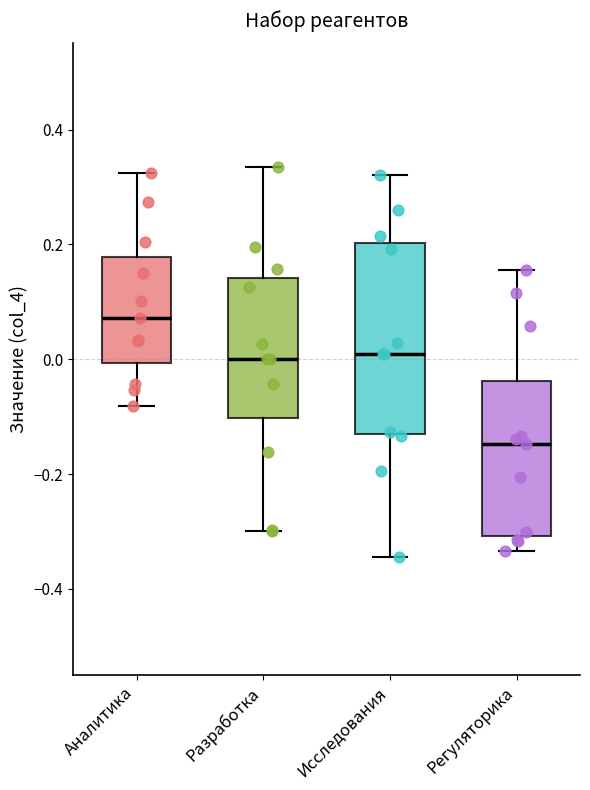

Reading left to right, read every box against the y-axis: the position of its median line, the range the box covers, and the ends of its whiskers. The values are not printed on the chart, so give them approximately, as read against the axis.

Аналитика: median 0.08, box 0.00 to 0.18, whiskers -0.08 to 0.32
Разработка: median 0.00, box -0.10 to 0.14, whiskers -0.30 to 0.34
Исследования: median 0.00, box -0.14 to 0.20, whiskers -0.34 to 0.32
Регуляторика: median -0.14, box -0.30 to -0.04, whiskers -0.34 to 0.16